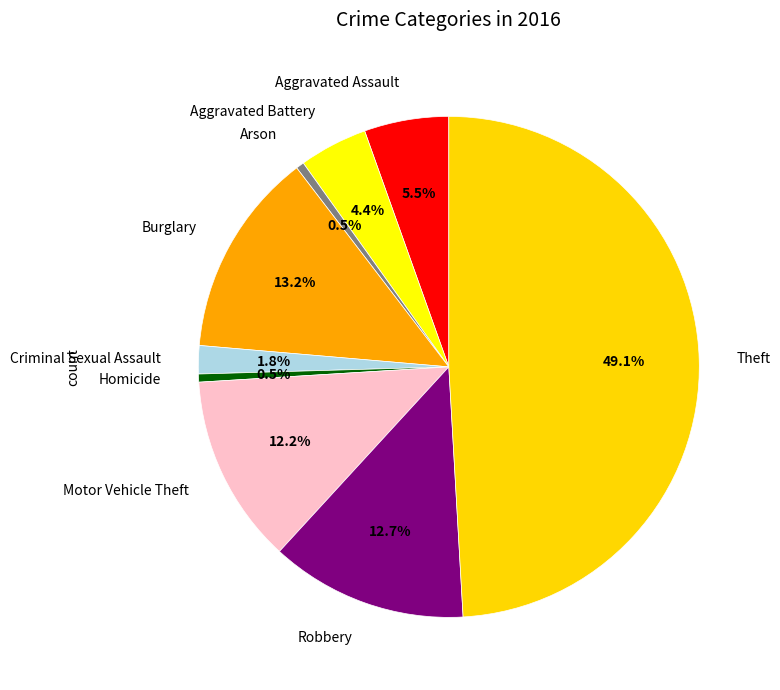

Count the number of slices in the pie.

9